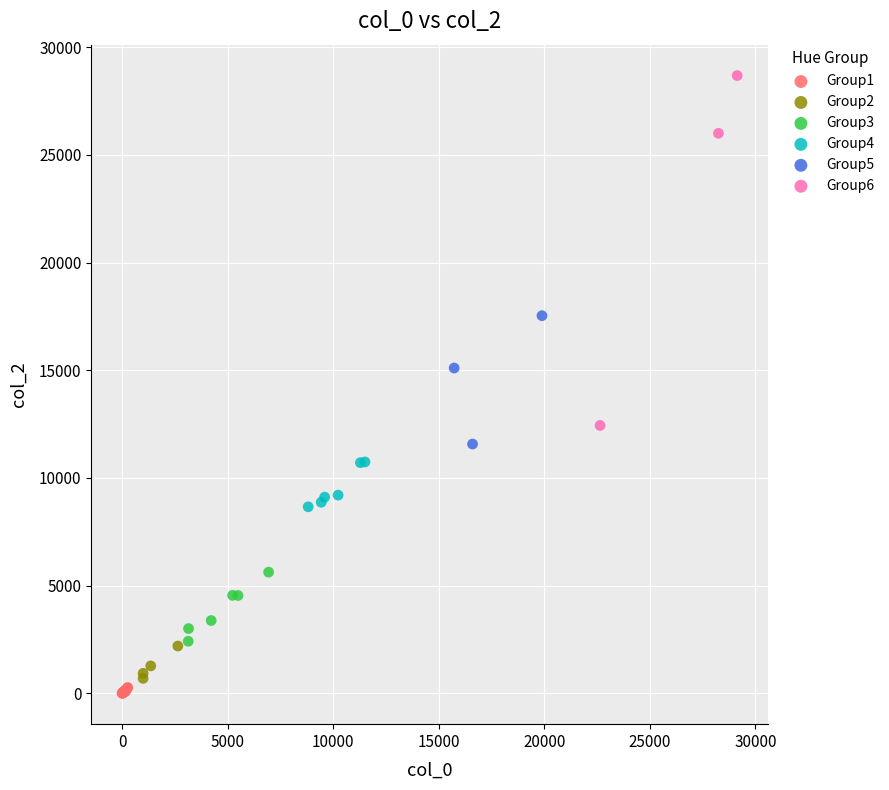

Which series has the widest spread of Y values?

Group6